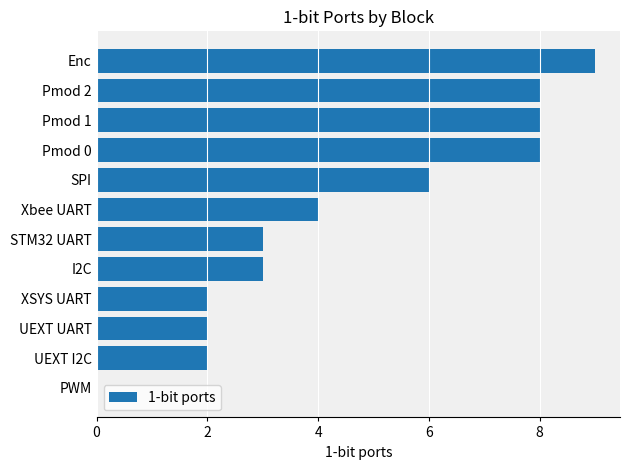

What is the change in value from STM32 UART to Pmod 1?

+5